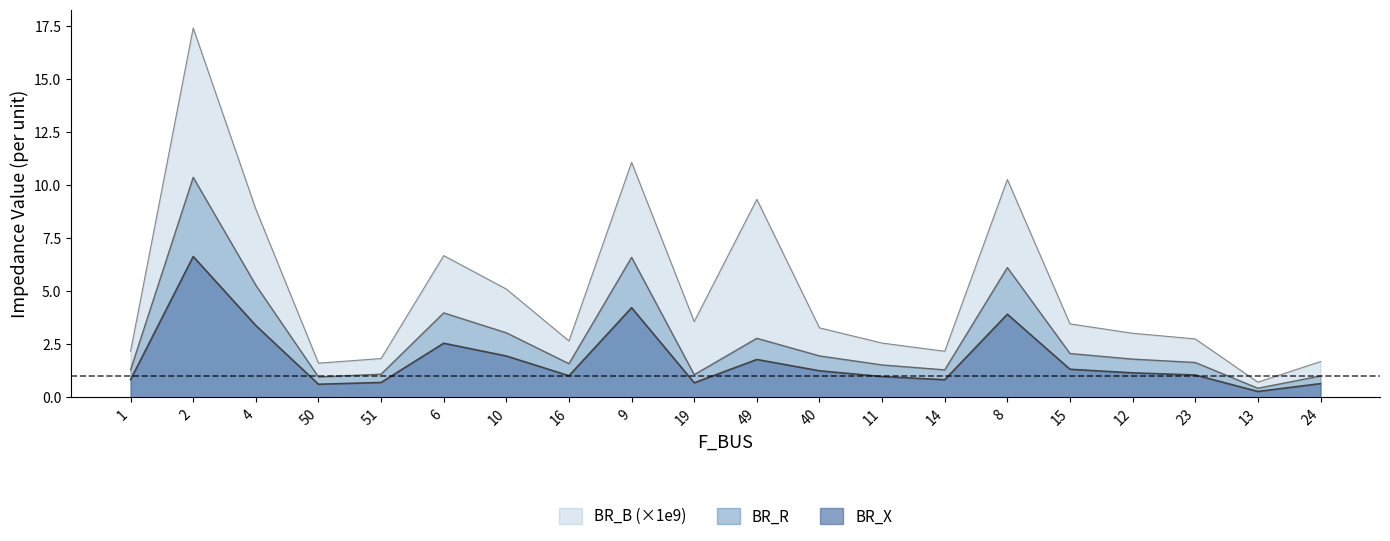

True or false: BR_R and BR_X cross at least once.

False